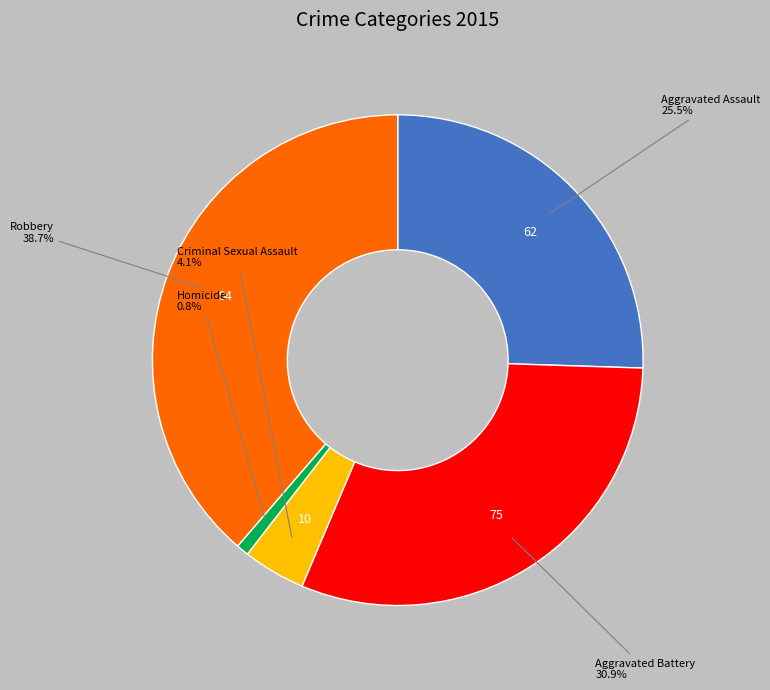

Does any single category account for the majority?

No